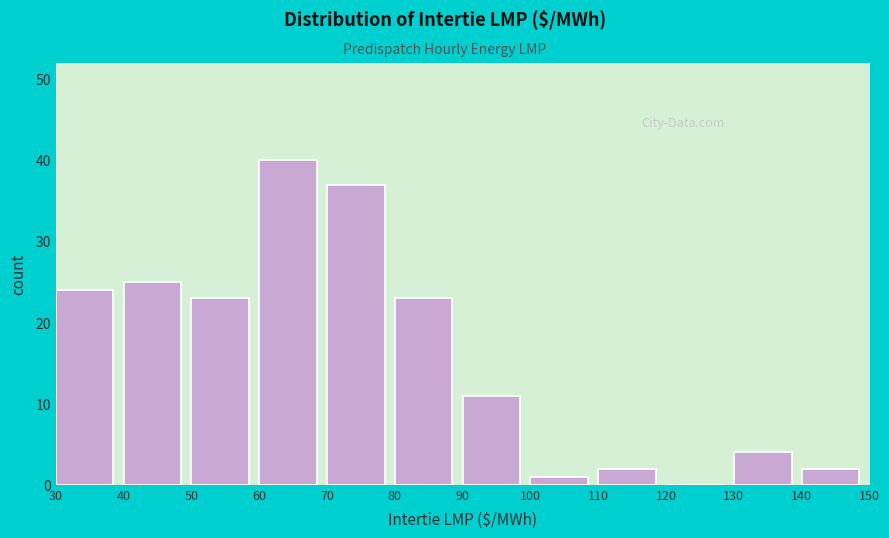

Reading left to right, transcribe this chart: for each bar, give the range it covers on the x-axis and its height. The values are not printed on the chart, so give them approximately, as read against the axis.

30 to 40: 24
40 to 50: 25
50 to 60: 23
60 to 70: 40
70 to 80: 37
80 to 90: 23
90 to 100: 11
100 to 110: 1
110 to 120: 2
120 to 130: 0
130 to 140: 4
140 to 150: 2